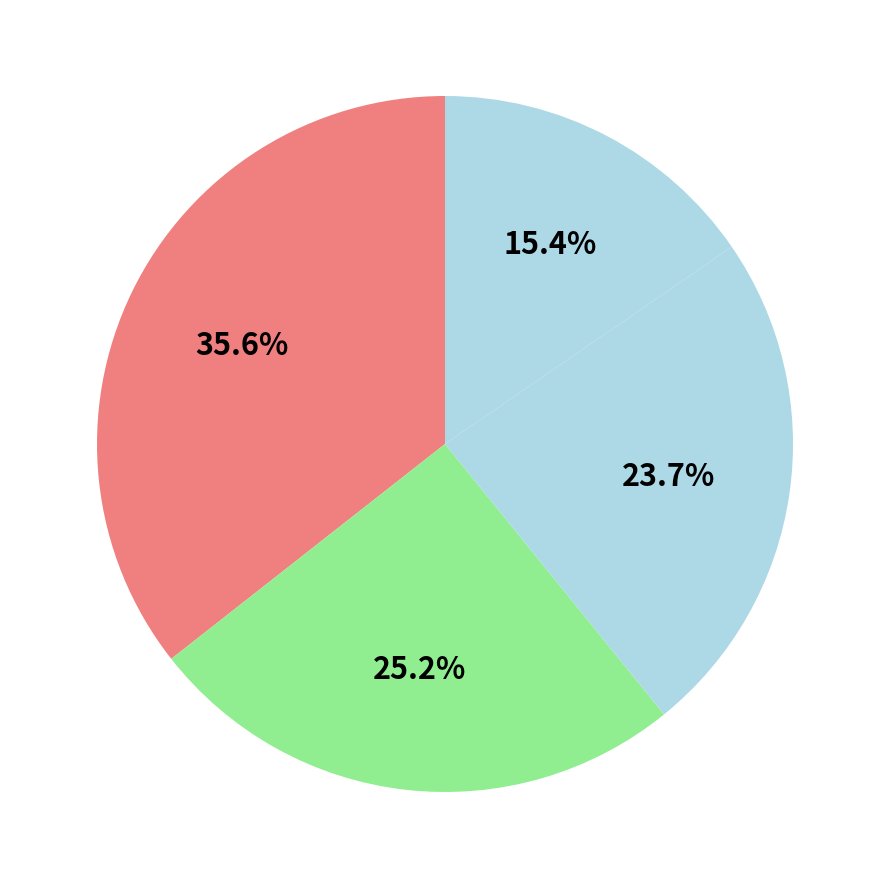

How many segments does this pie chart have?

4